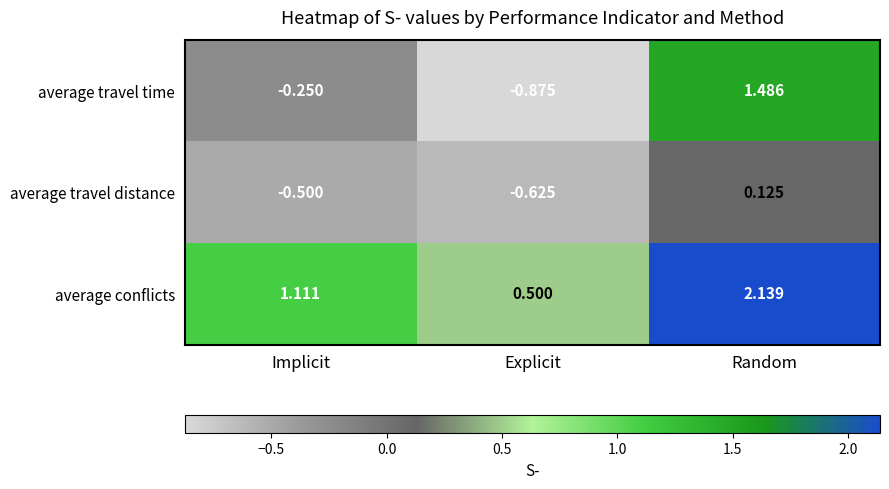

Which series has the largest total across all categories?

average conflicts